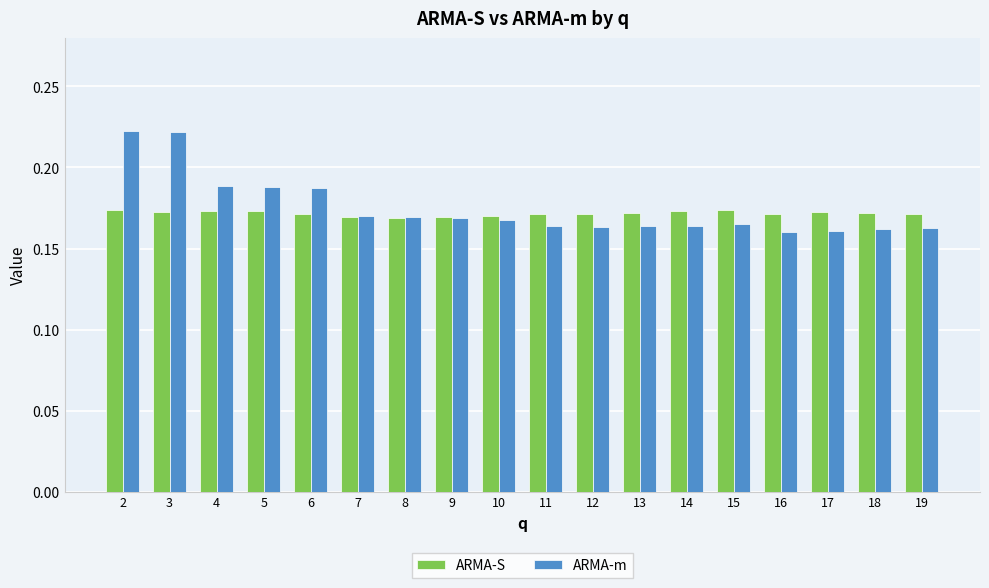

True or false: ARMA-m has a value of 0.3 at 9.

False